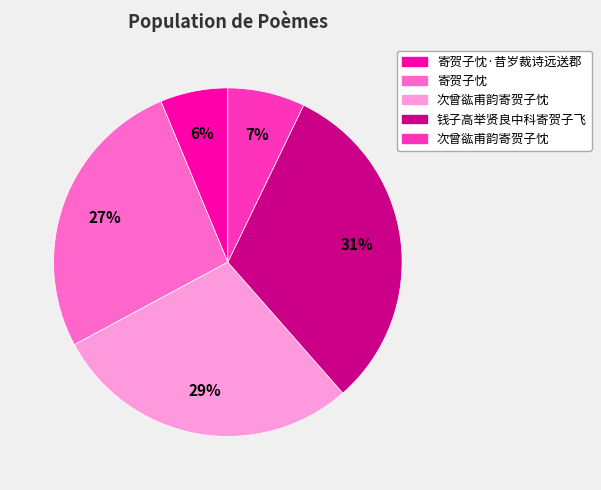

Is there any slice that represents more than half of the pie?

No